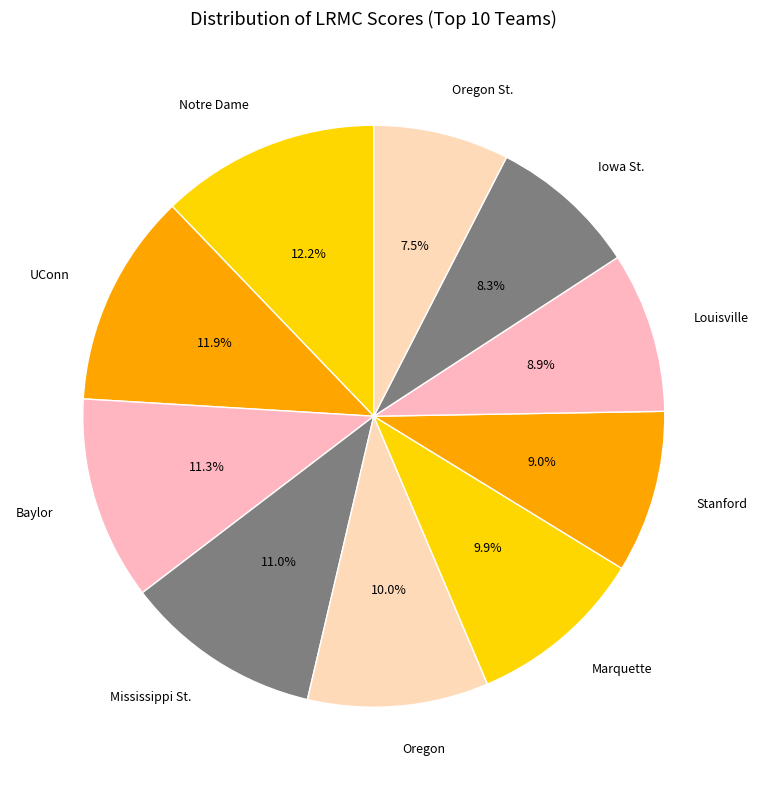

To the nearest percent, what is the average slice percentage?

10%